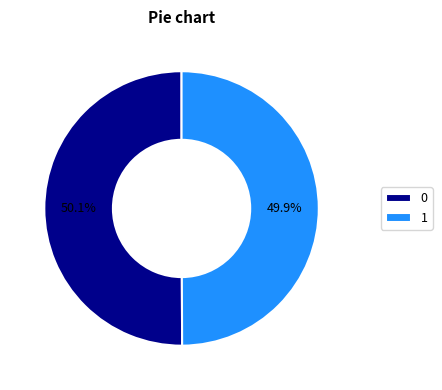

What portion of the pie excludes 0?

49.9%